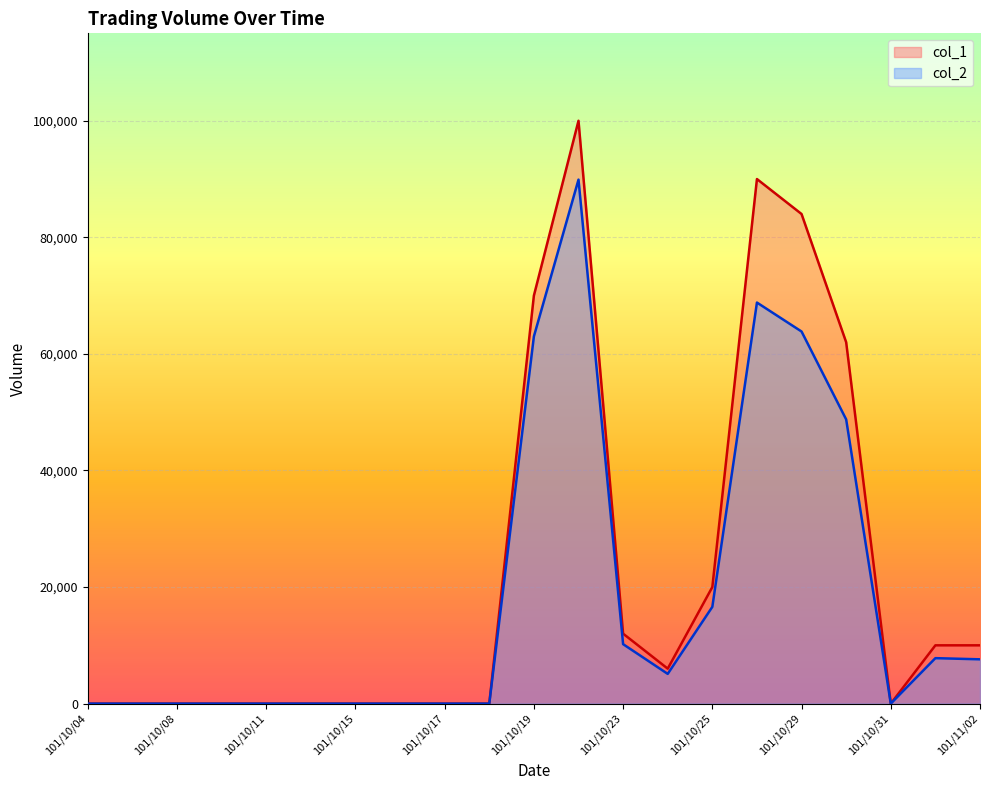

Where is the first local minimum for col_1?

101/10/24